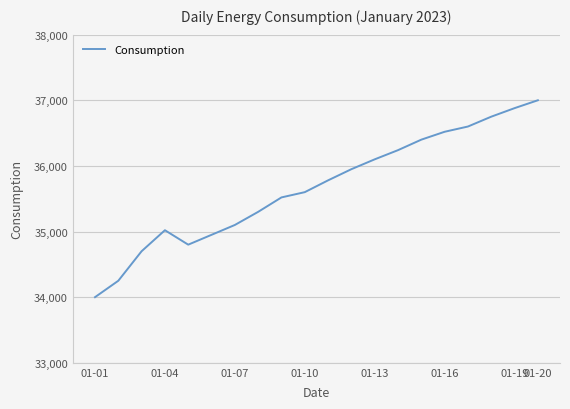

What is the maximum value shown in the chart?

37000